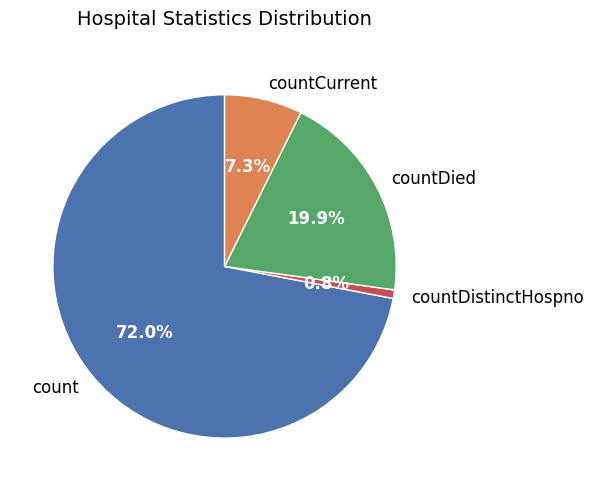

What percentage is the countCurrent slice, to the nearest percent?

7%